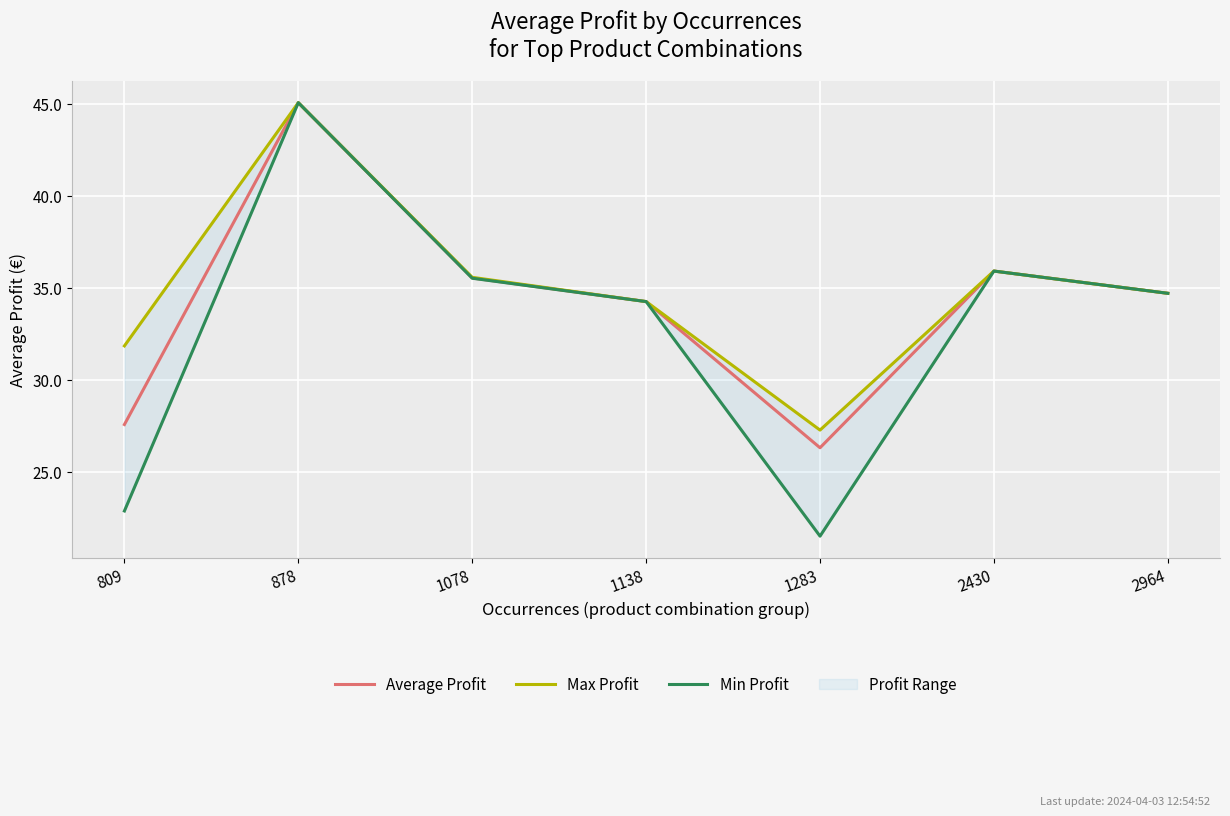

At which label does Max Profit first exceed 34?

878